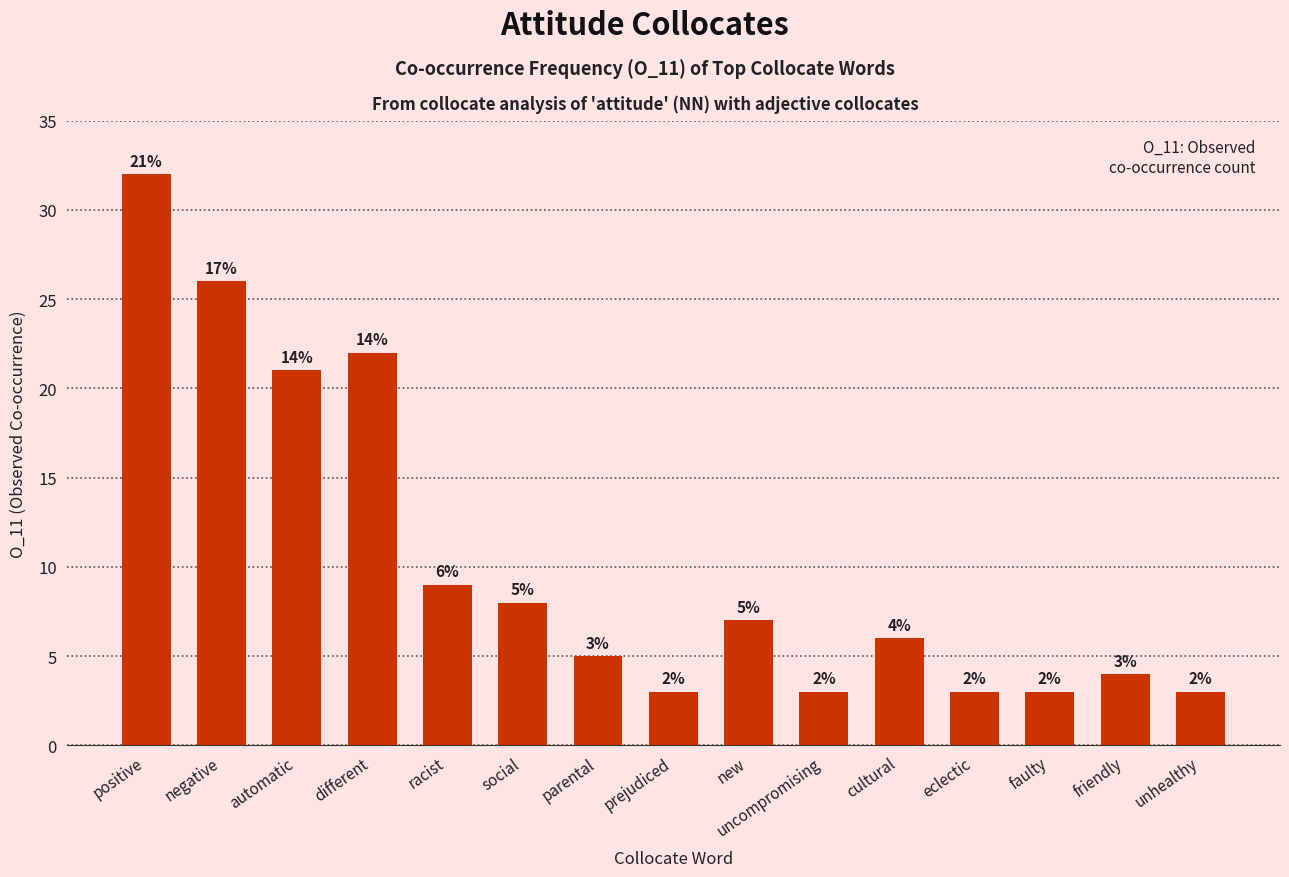

At which label does the data first exceed 6?

positive